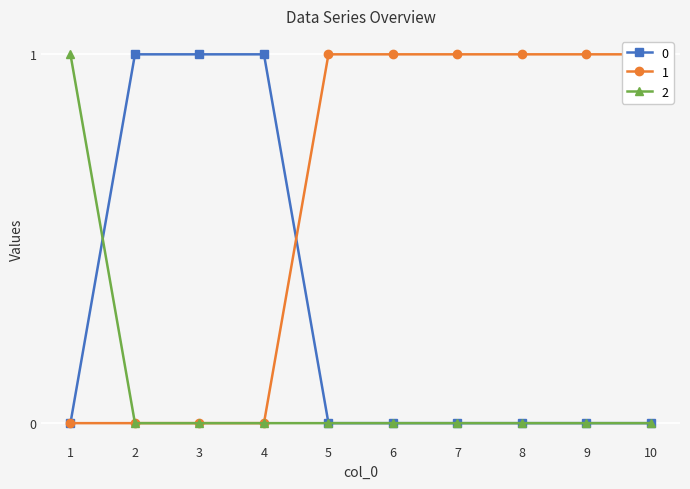

Which series has the largest total across all categories?

1